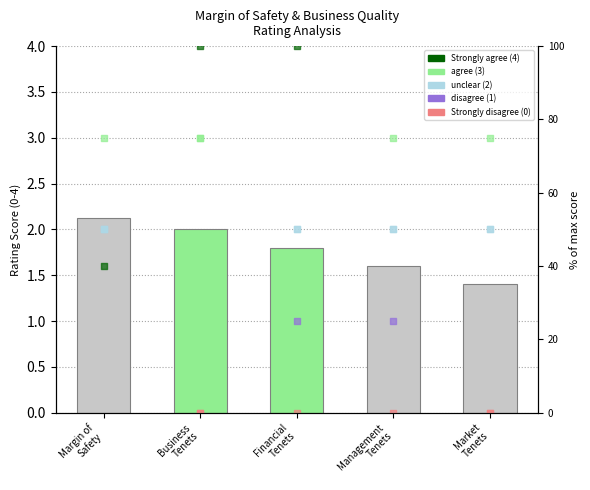

Approximately how many times larger is the value at Management
Tenets compared to Business
Tenets?

0.8